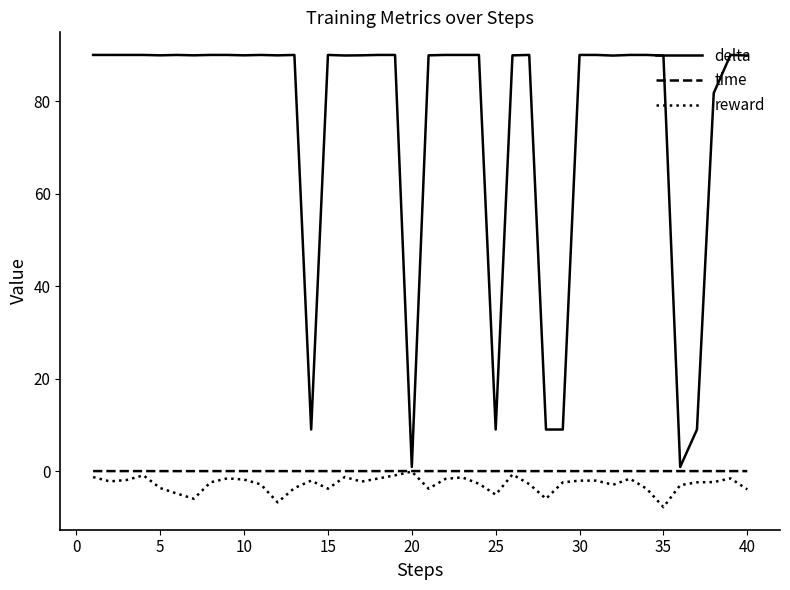

Which series has the largest range (max minus min)?

delta